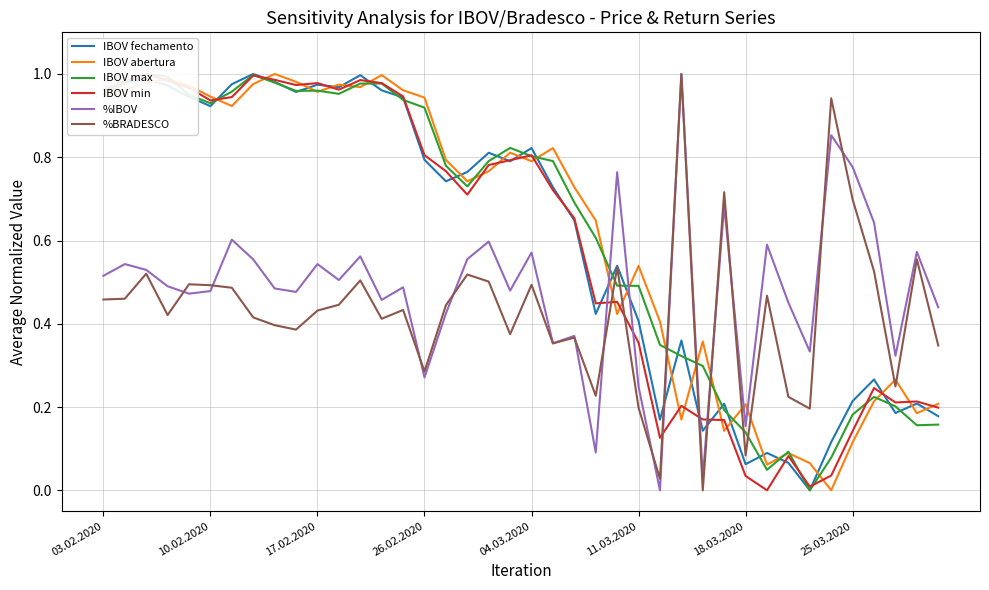

What is the sum of the IBOV abertura values at 22 and 36?

0.9